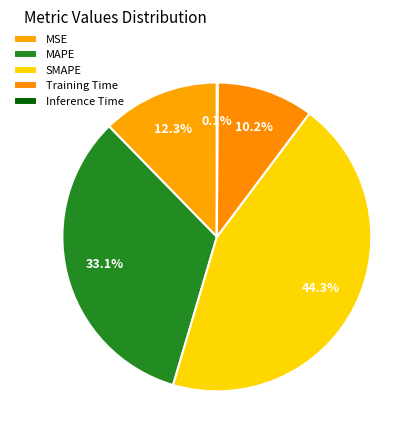

What percentage is the Training Time slice, to the nearest percent?

10%